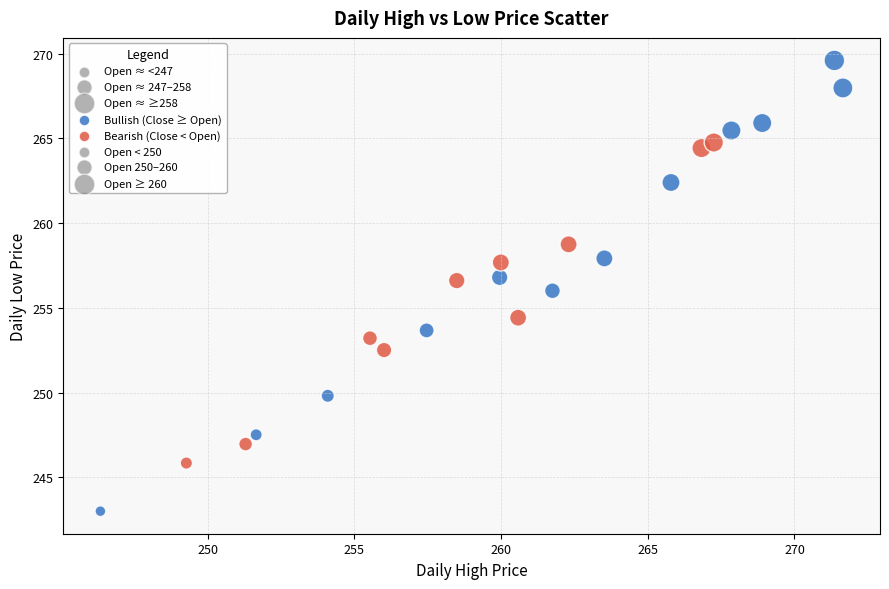

What is the range of X values (max minus min)?

25.3